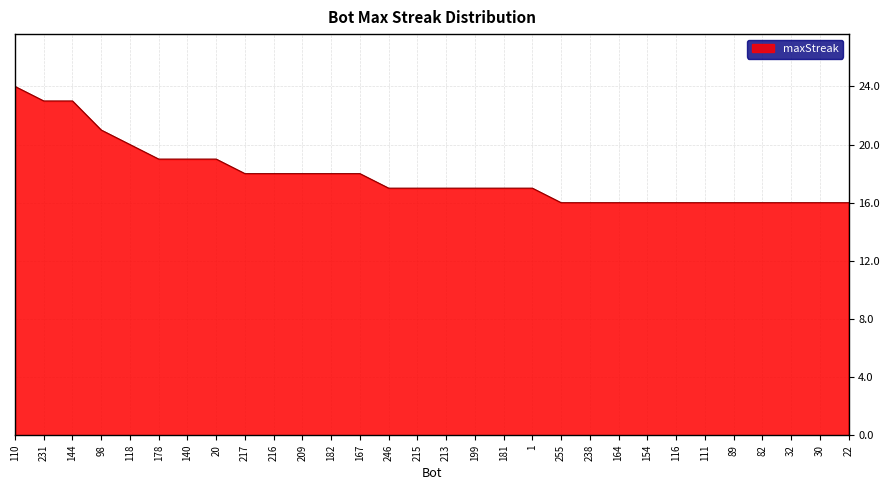

True or false: the data shows 5 at 164.

False